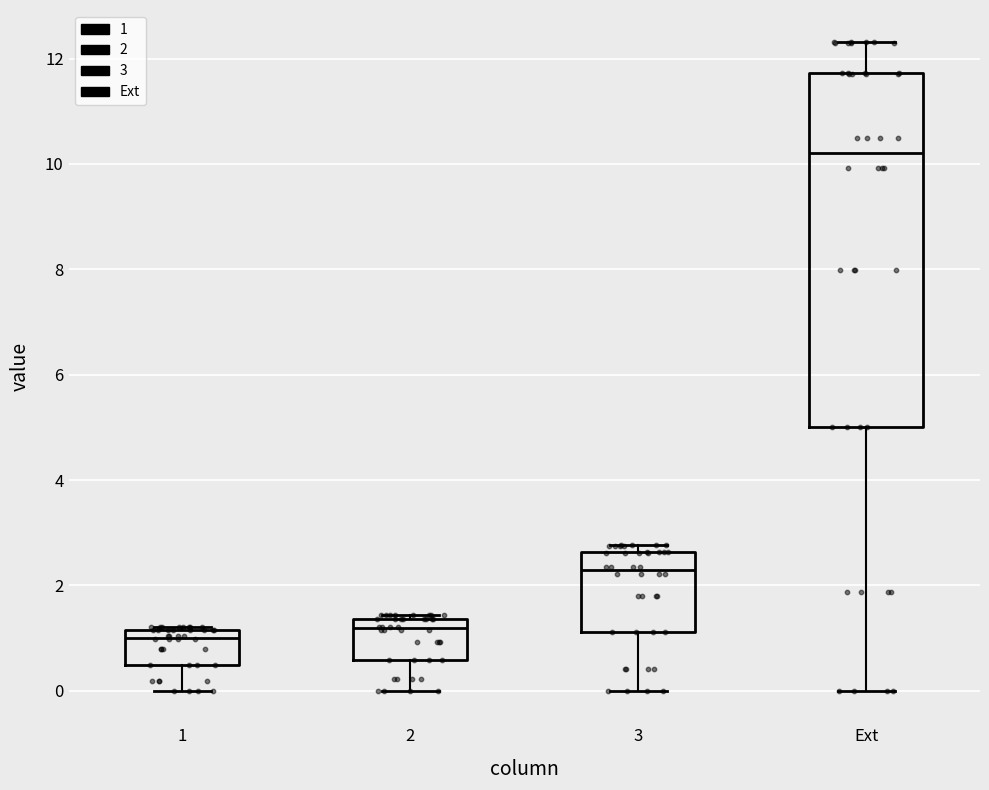

Which box's median line is the highest?

Ext